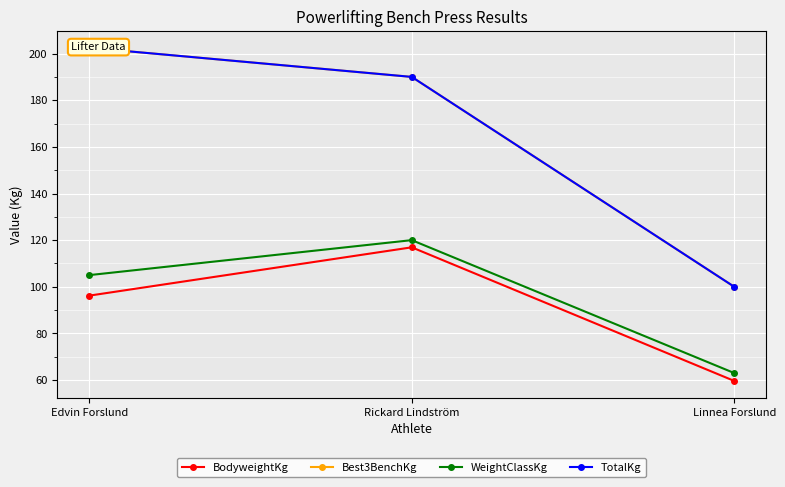

What are all the series names shown in the legend?

BodyweightKg, Best3BenchKg, WeightClassKg, TotalKg